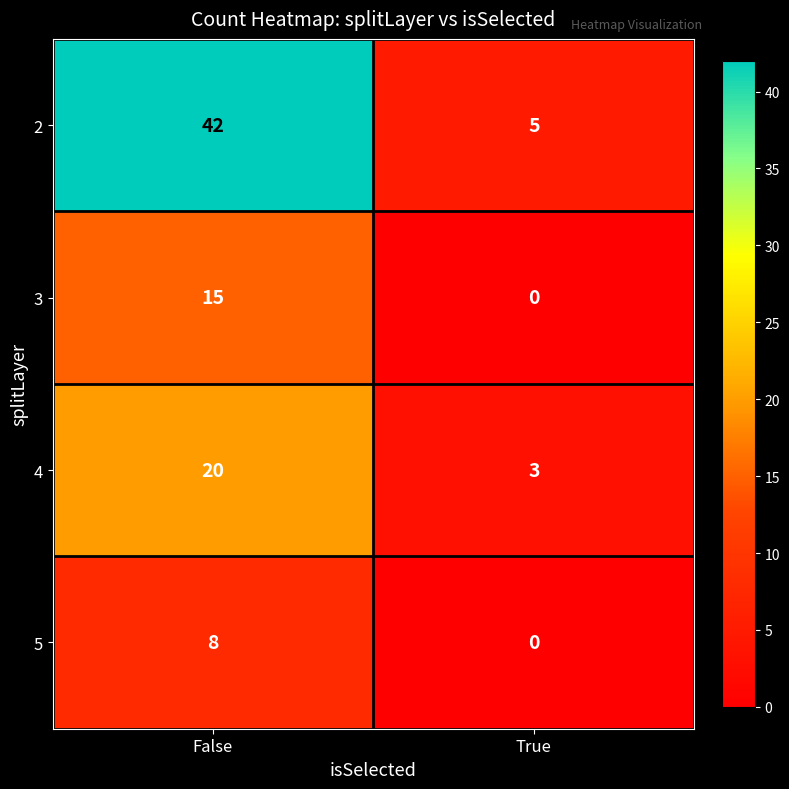

Is the value of 5 at True greater than the value of 2 at False?

No